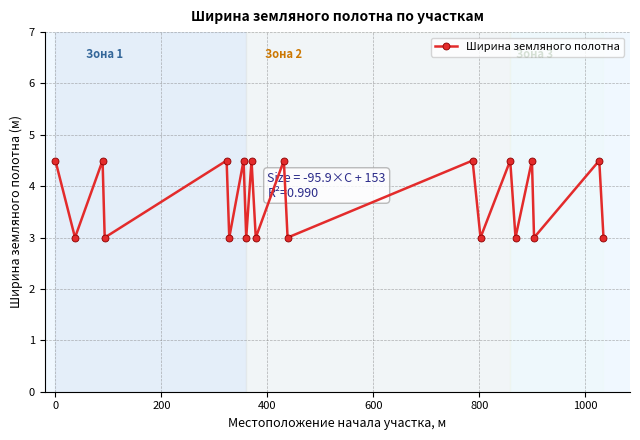

Does the chart display data point markers on the line(s)?

Yes